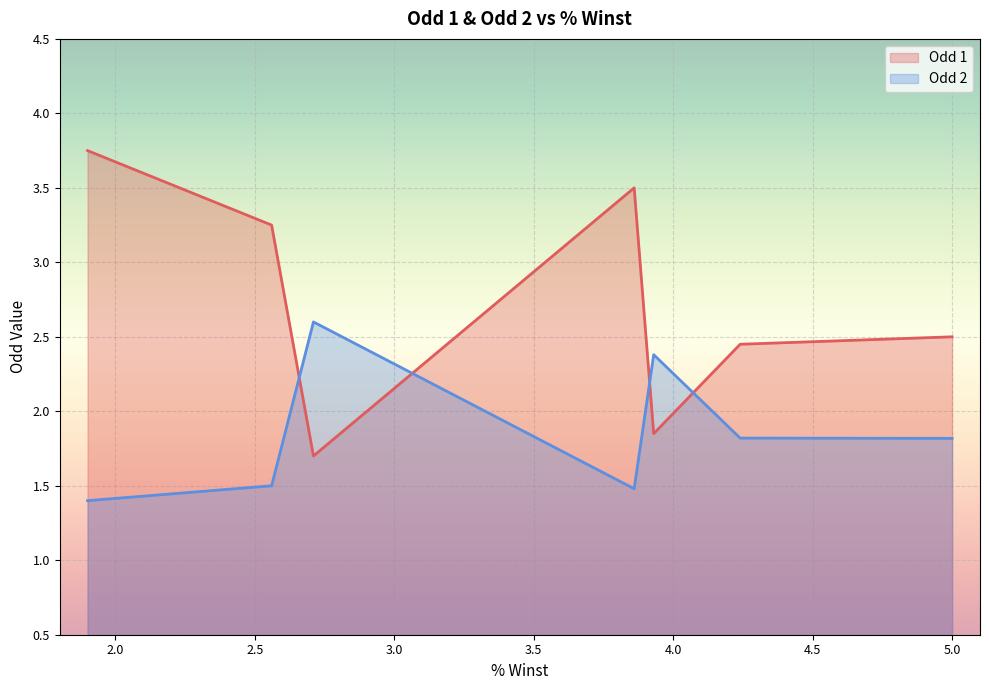

What is the lowest value of the Odd 2 series?

1.4